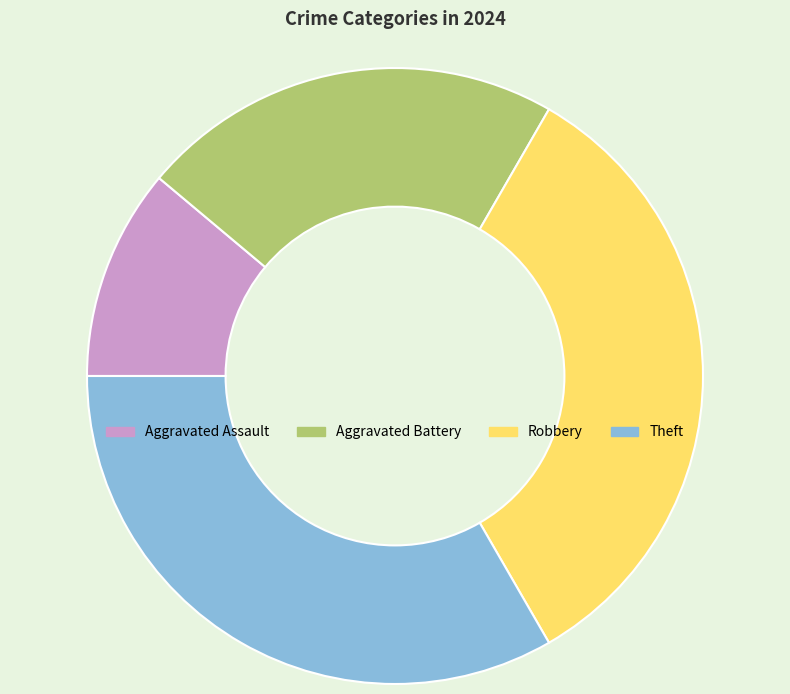

Approximately how many times larger is the value at Aggravated Assault compared to Robbery?

0.3